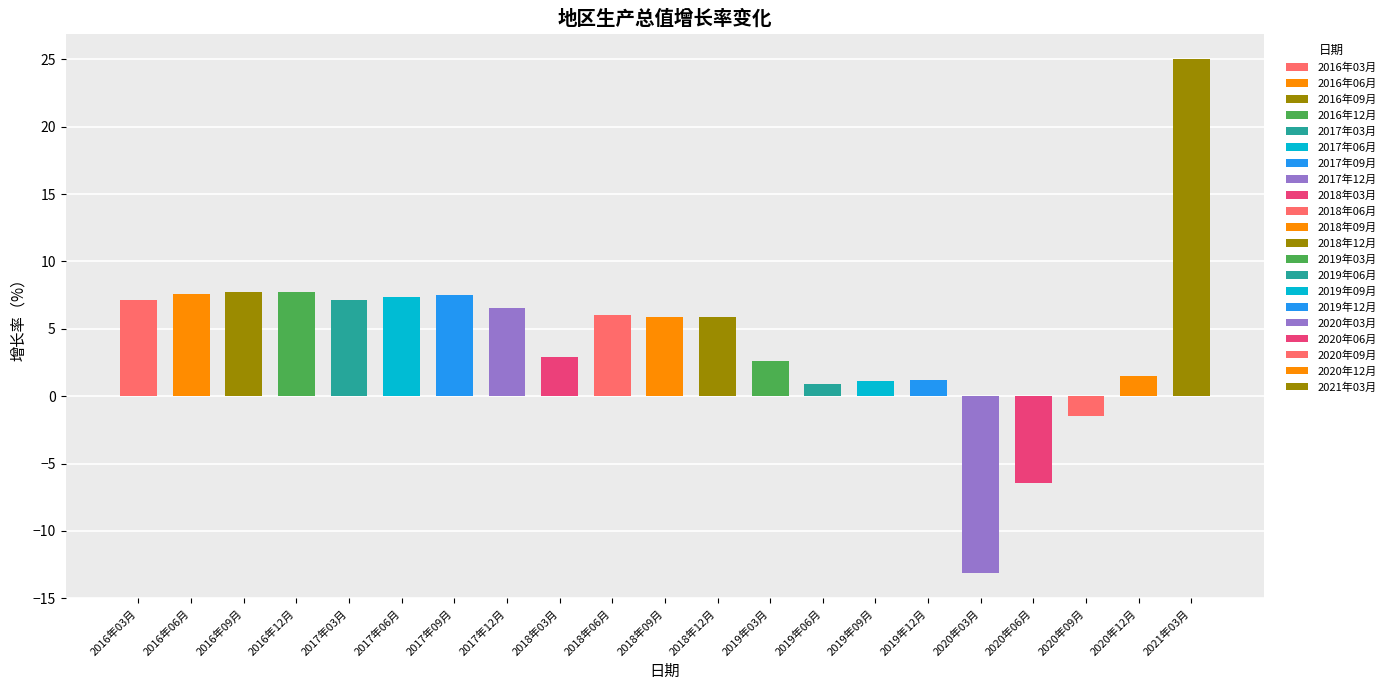

Reading left to right, transcribe all the data shown in this chart.

7.1	7.6	7.8	7.8	7.1	7.4	7.5	6.6	2.9	6.0	5.9	5.9	2.6	0.9	1.1	1.2	-13.1	-6.5	-1.4	1.5	25.0